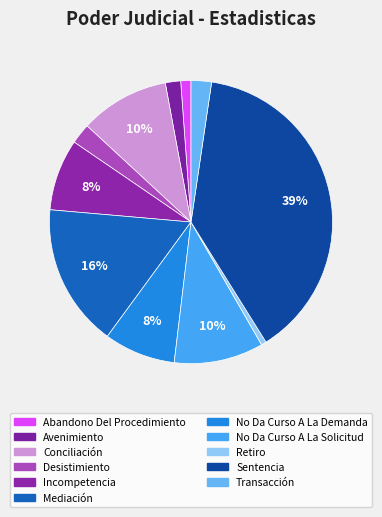

To the nearest percent, what is the difference between the largest and smallest slice percentages?

38%